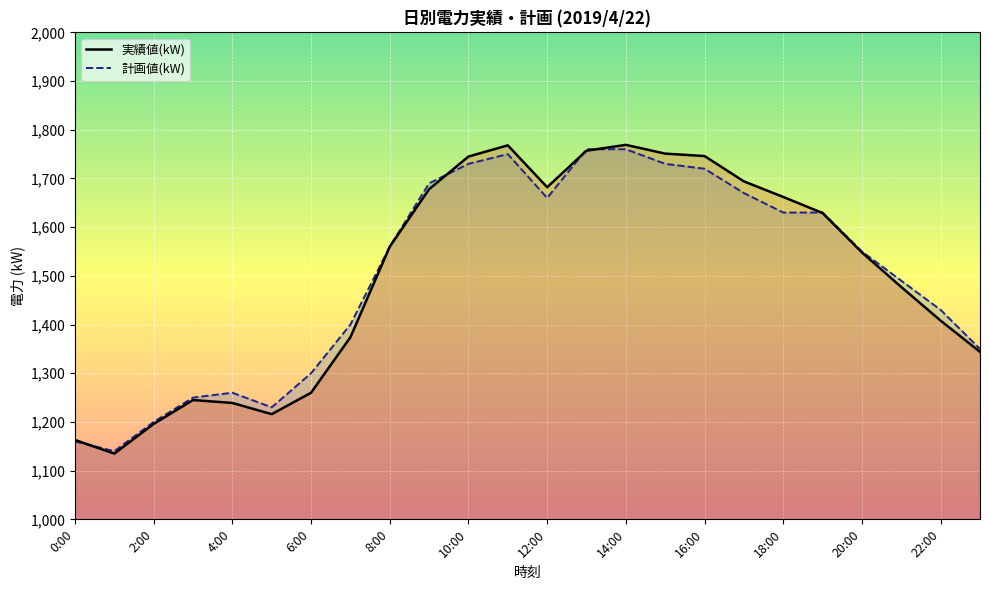

What is the difference between the maximum and minimum values in the 計画値(kW) series?

620